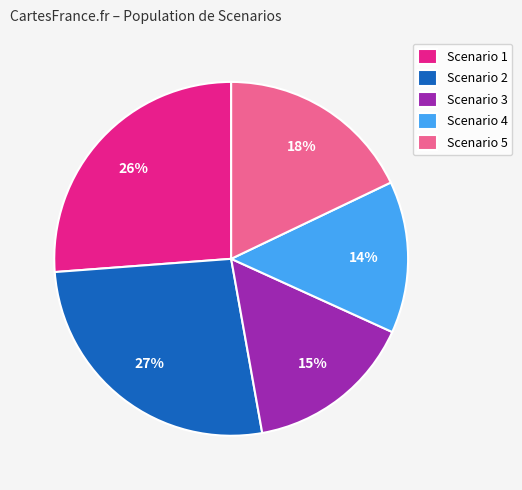

The Scenario 2 slice represents 15% of the pie. True or false?

False